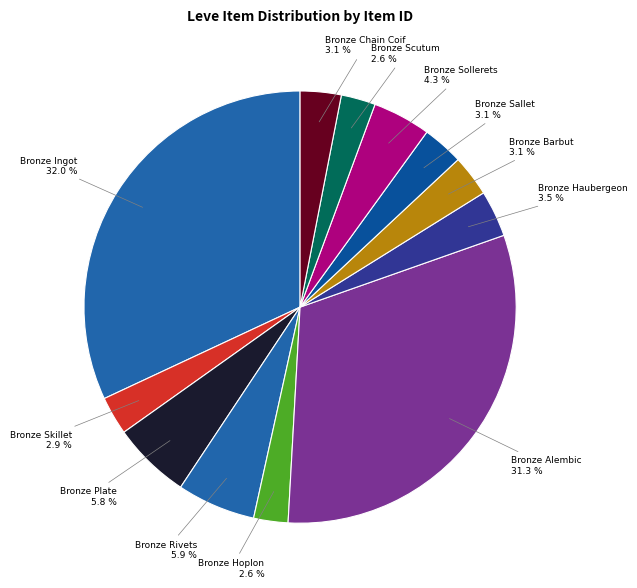

To the nearest percent, what is the difference between the largest and smallest slice percentages?

29%